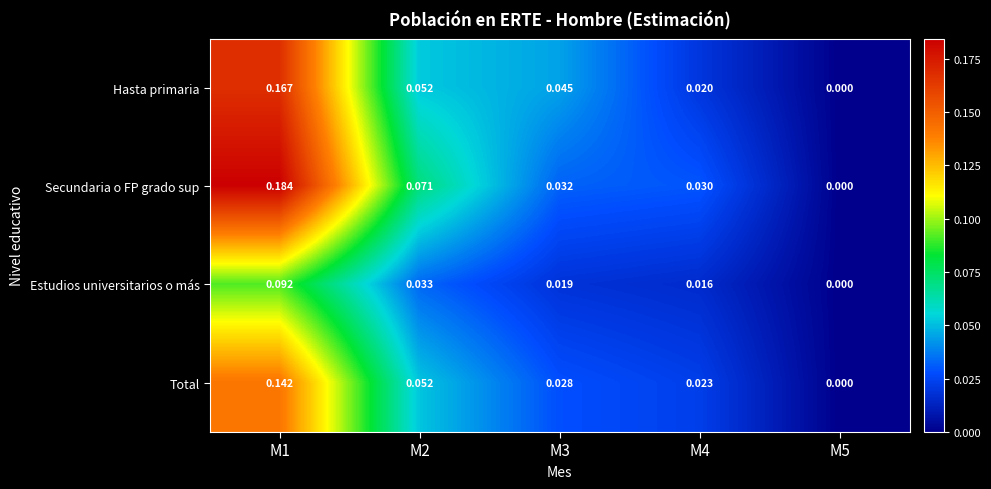

How many data points does each series have?

5